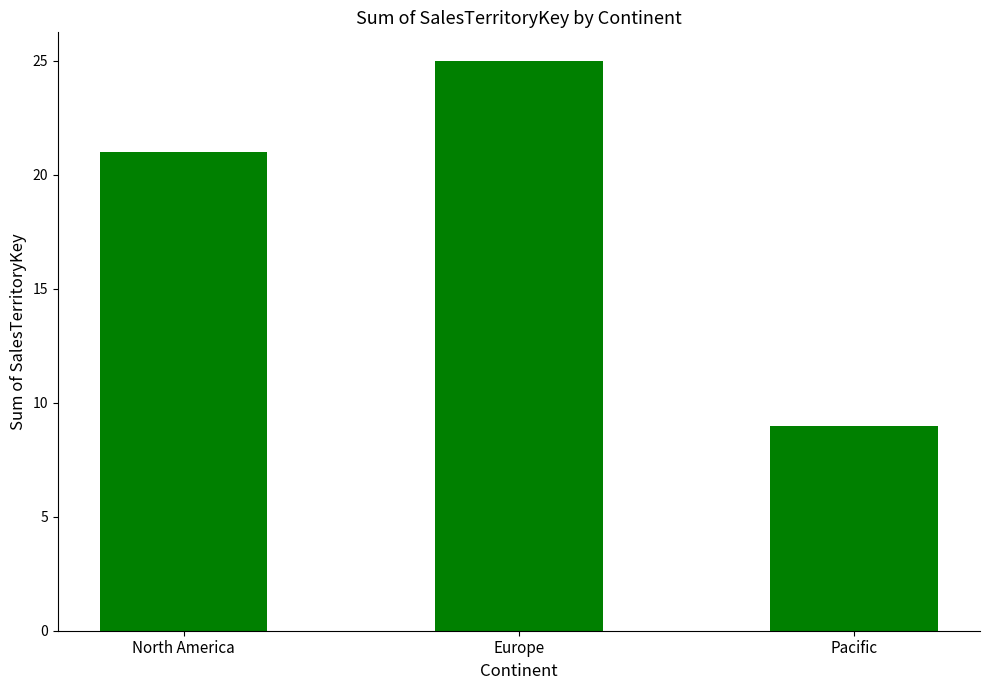

Count the values in the range 9 to 25.

3